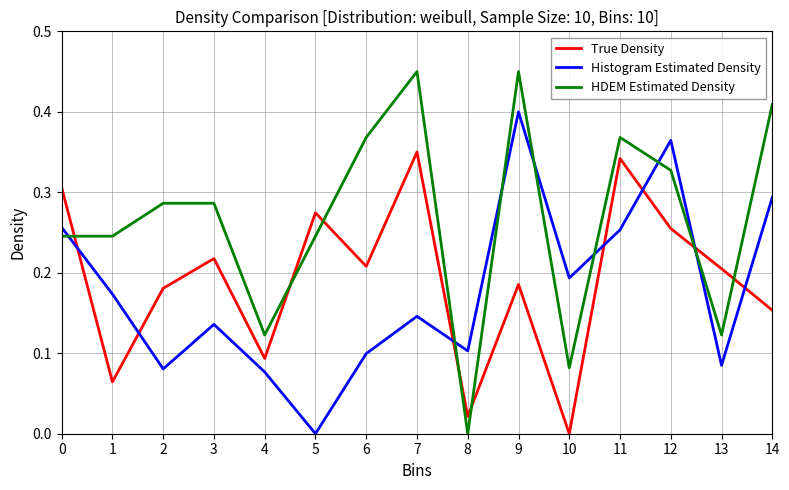

Which category has the lowest value in the Histogram Estimated Density series?

5